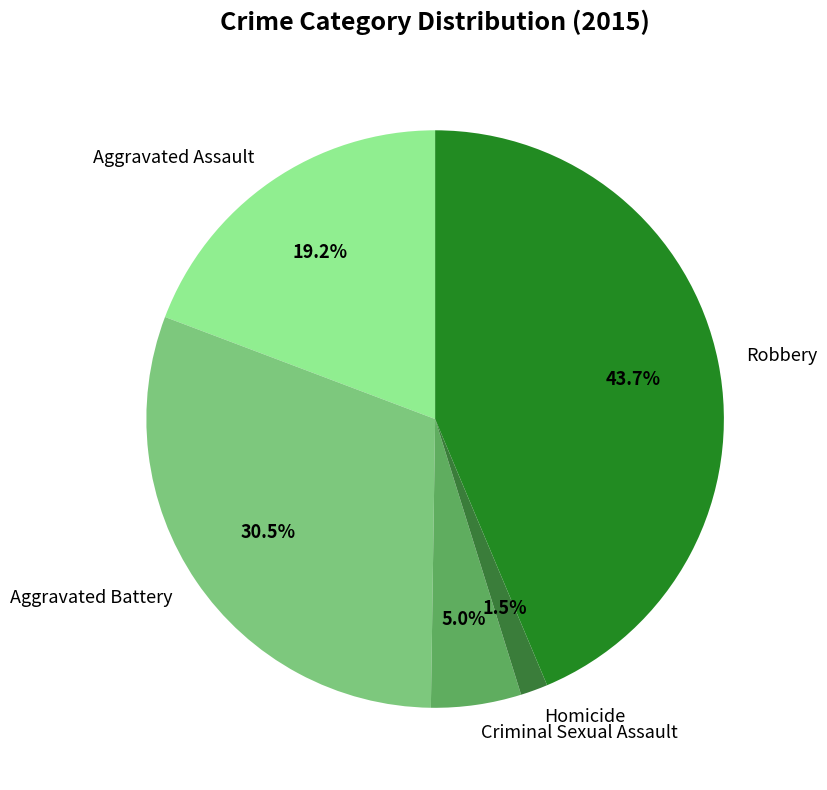

To the nearest percent, what is the difference between the largest and smallest slice percentages?

42%